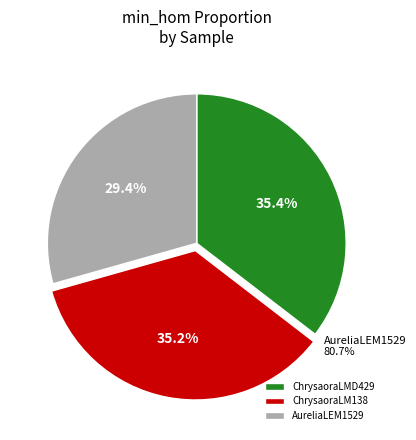

Approximately how many times larger is the value at ChrysaoraLMD429 compared to AureliaLEM1529?

1.2